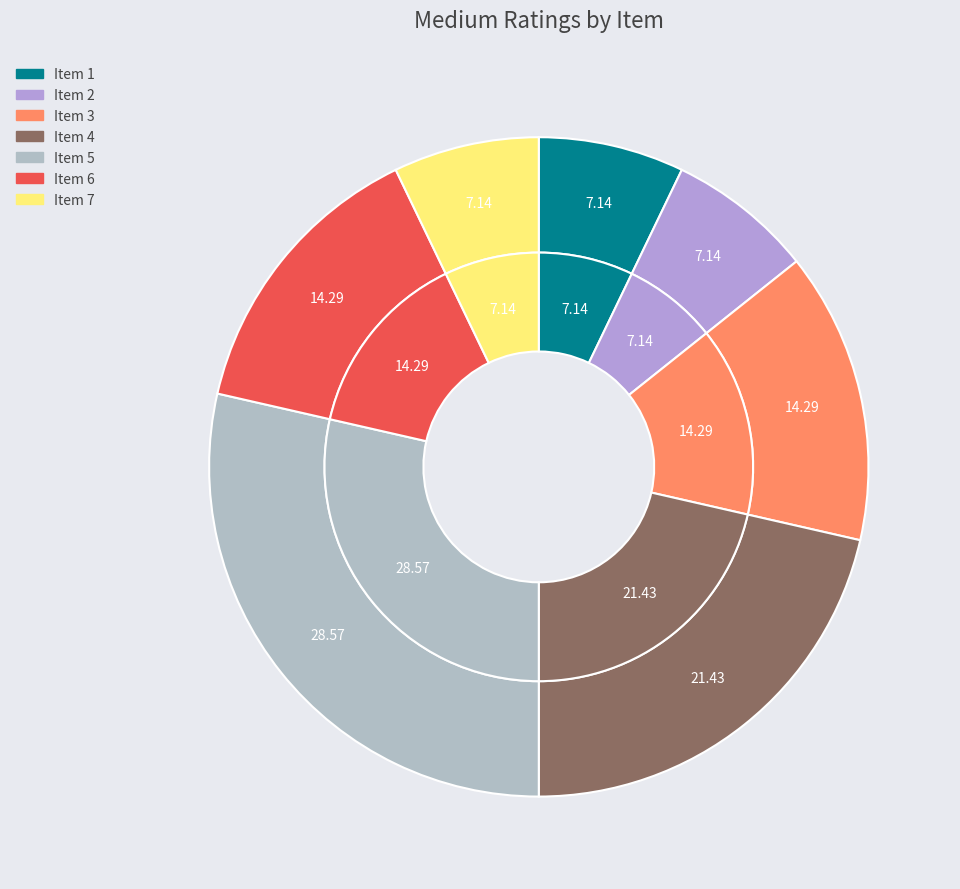

Is there any slice that represents more than half of the pie?

No